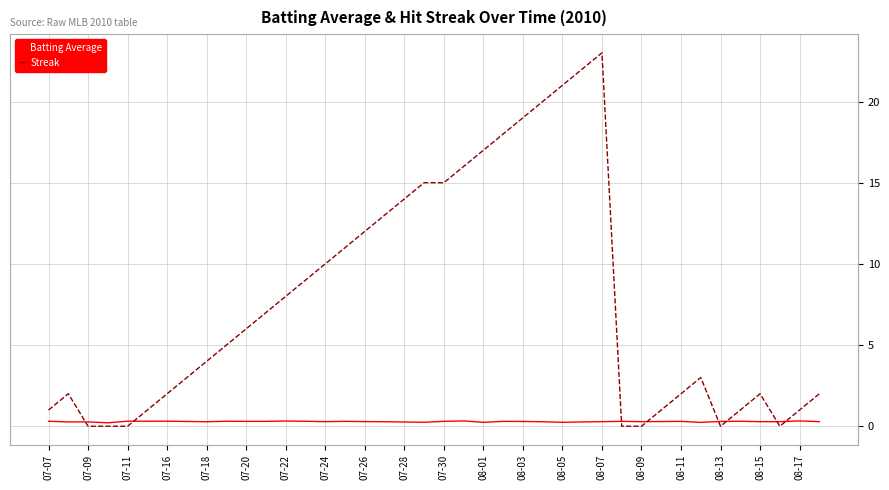

Which series has the largest total across all categories?

Streak